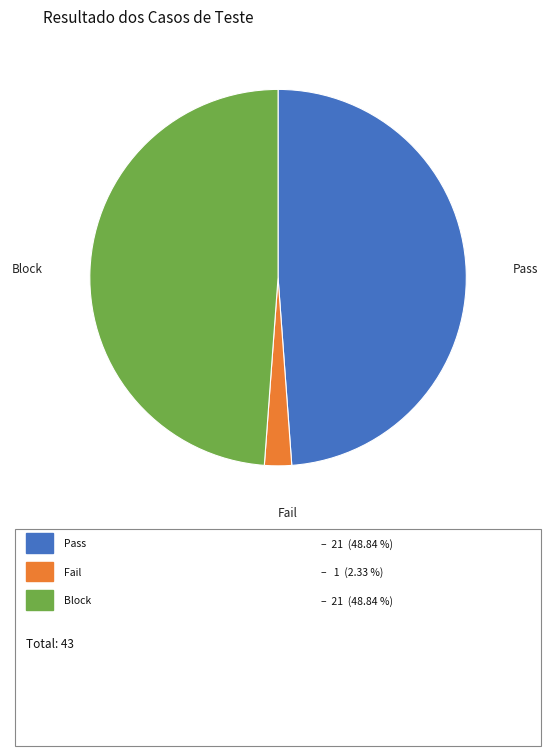

Is there any slice that represents more than half of the pie?

No